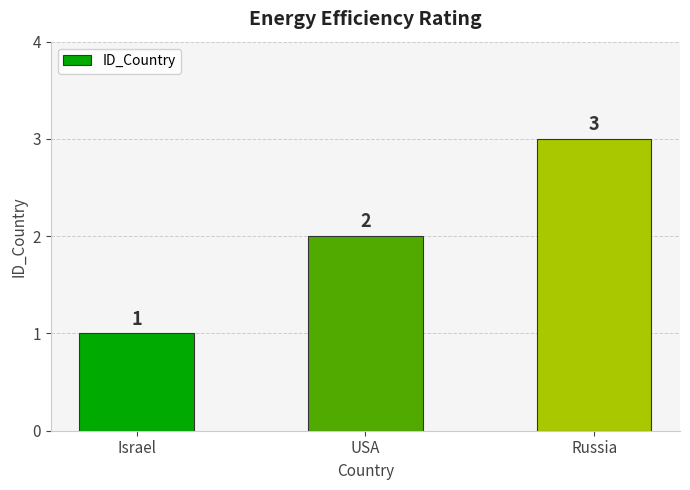

What is the approximate value at Russia?

3